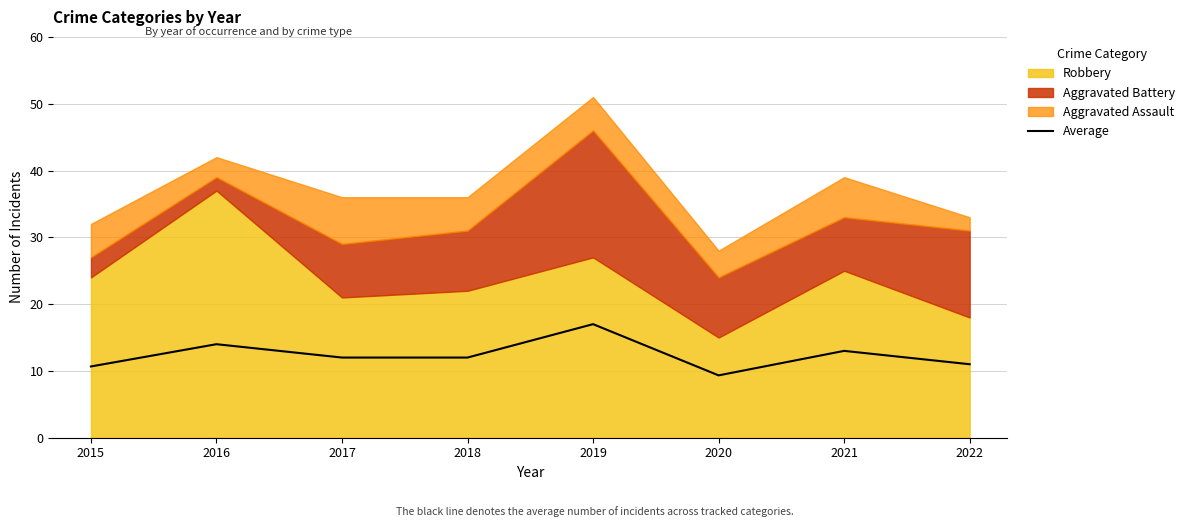

Is it true that Average equals 11.0 at 2022?

True